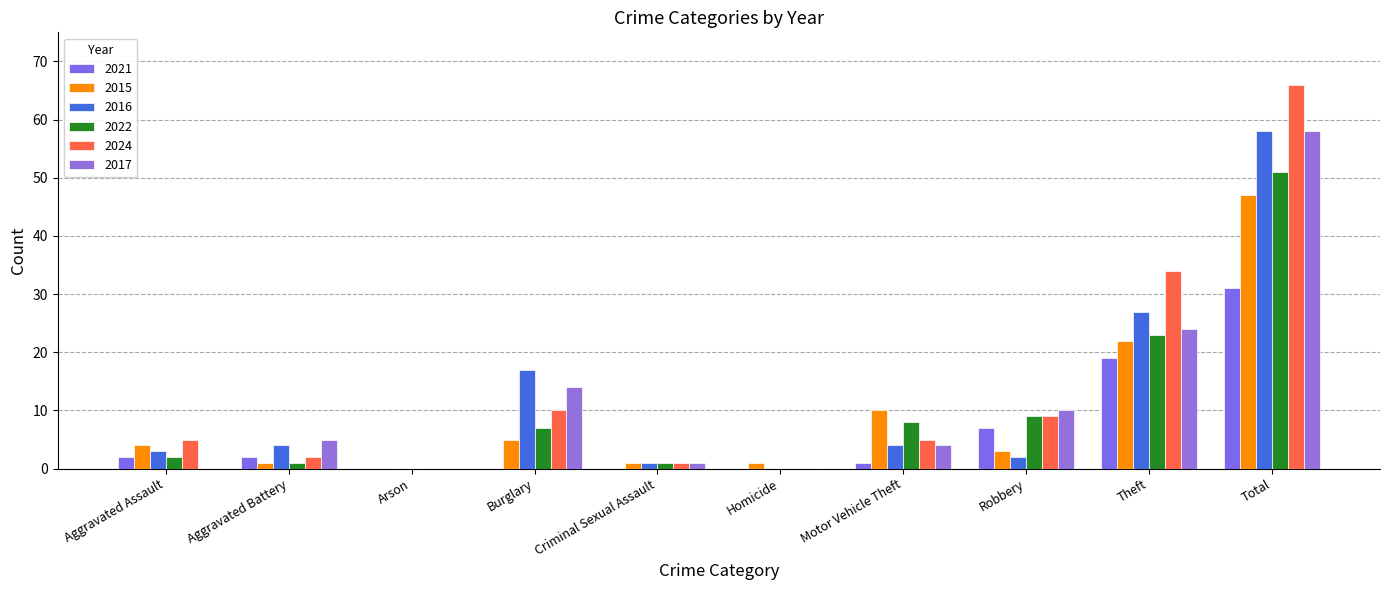

At which label does 2022 reach its peak?

Total